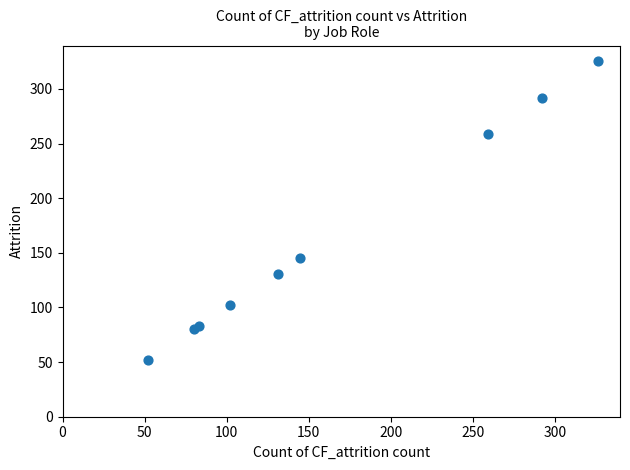

What Y value in the scatter plot is closest to 189?

145